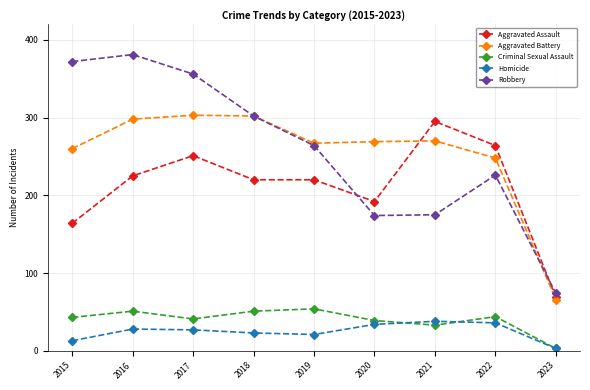

True or false: Aggravated Battery and Homicide cross at least once.

False